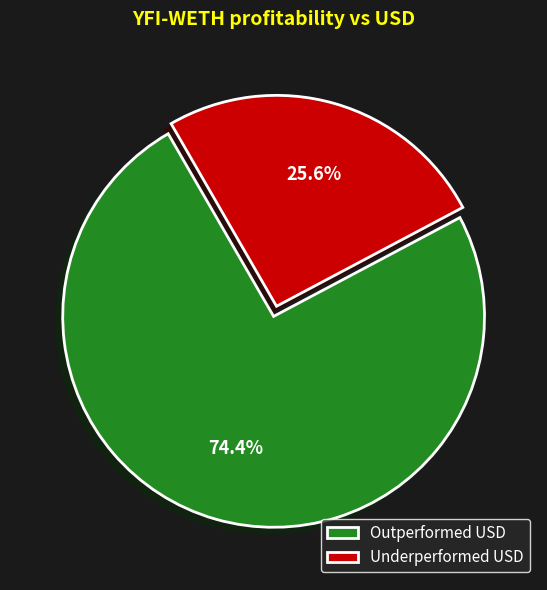

How many segments does this pie chart have?

2